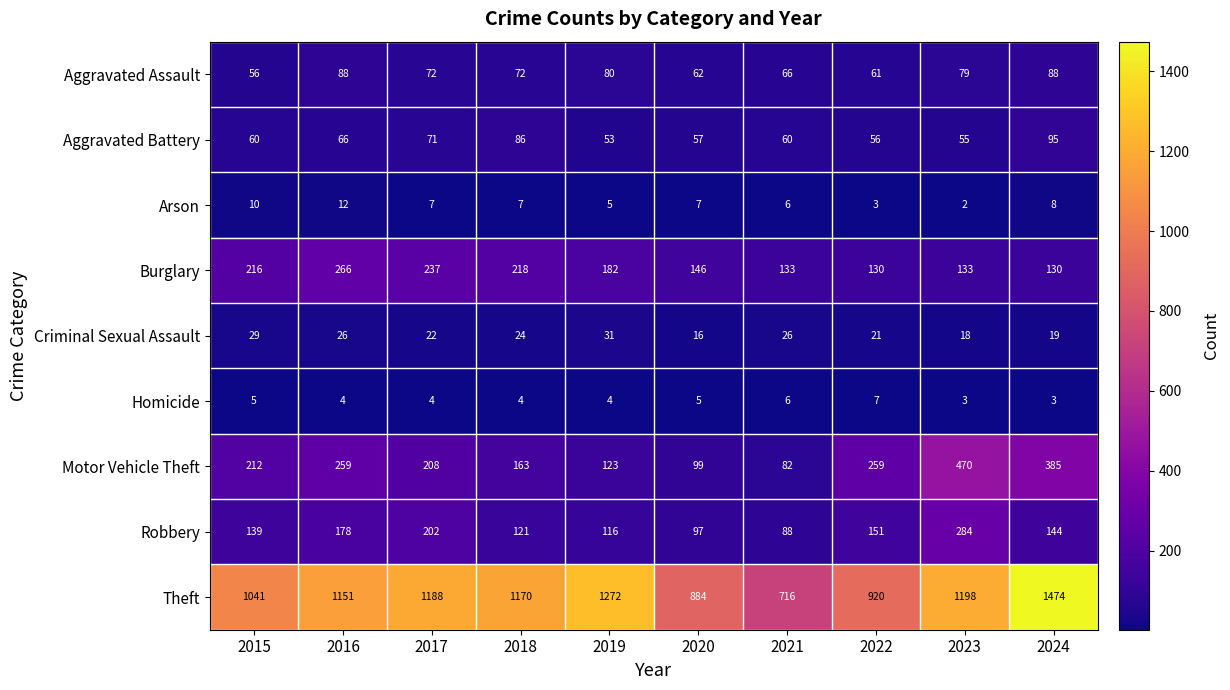

Count the number of data series in this chart.

9